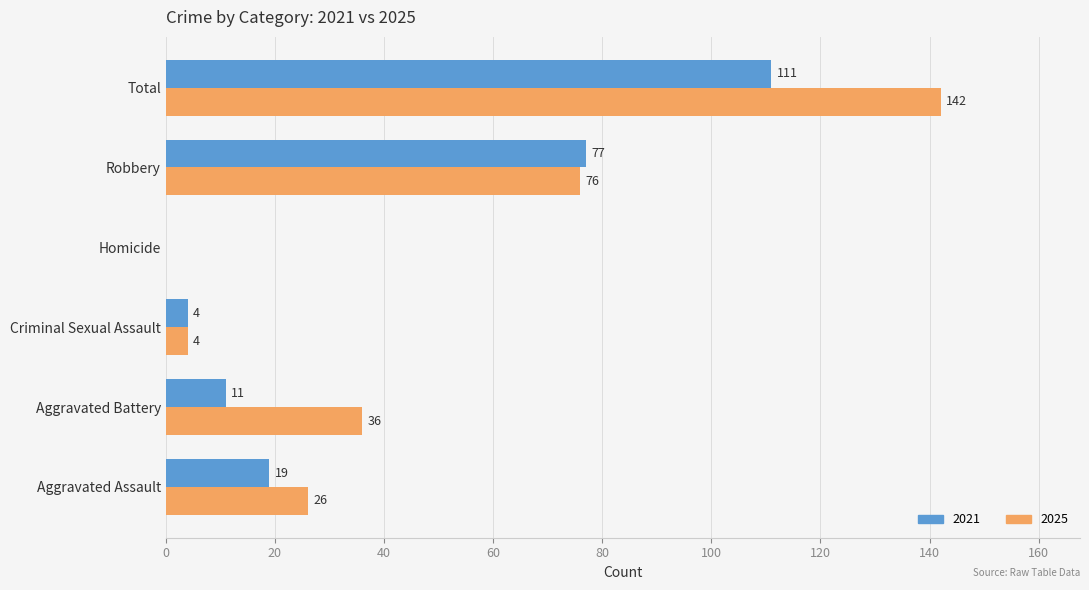

What is the sum of the 2025 values at Criminal Sexual Assault and Aggravated Battery?

40